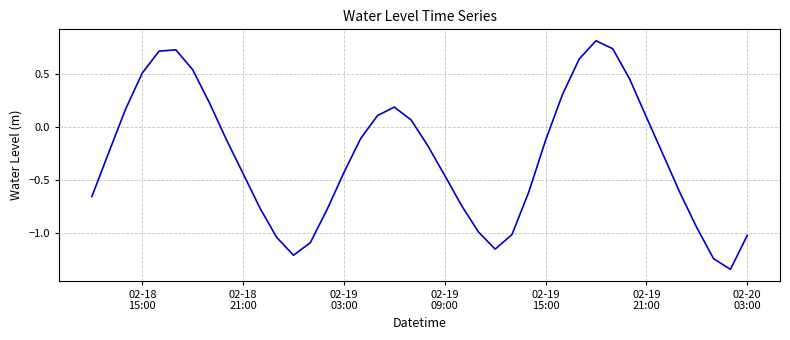

What is the value of the 29th point from the left?

0.3